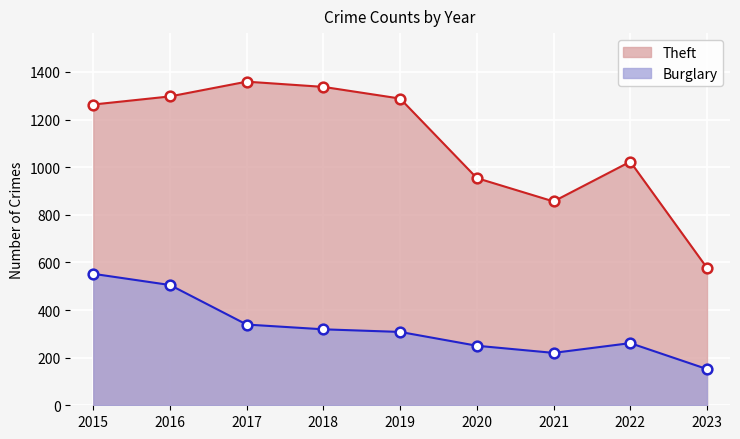

Where does the Burglary series first go above 308?

2015